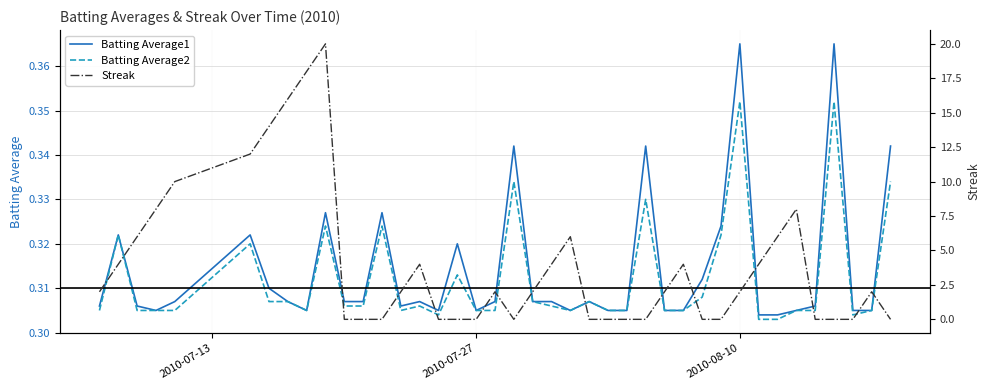

The Streak series shows -7.4 at 2010-07-27. True or false?

False